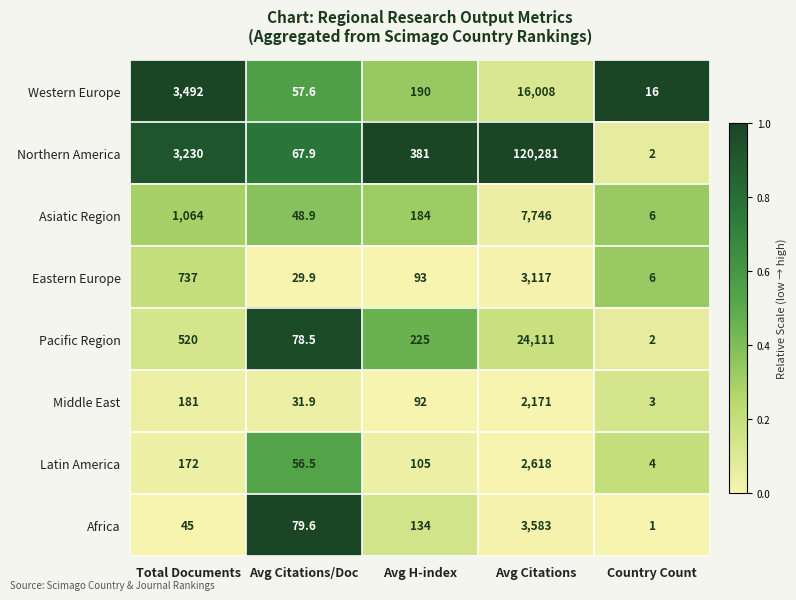

Is the value of Middle East at Avg Citations greater than the value of Latin America at Avg Citations/Doc?

Yes